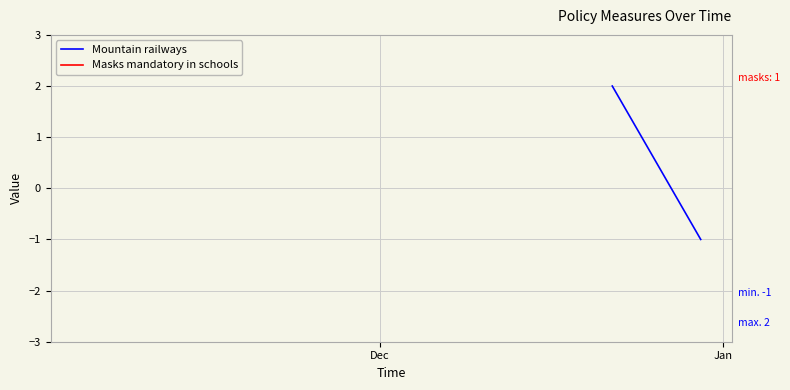

How many values are below zero?

1